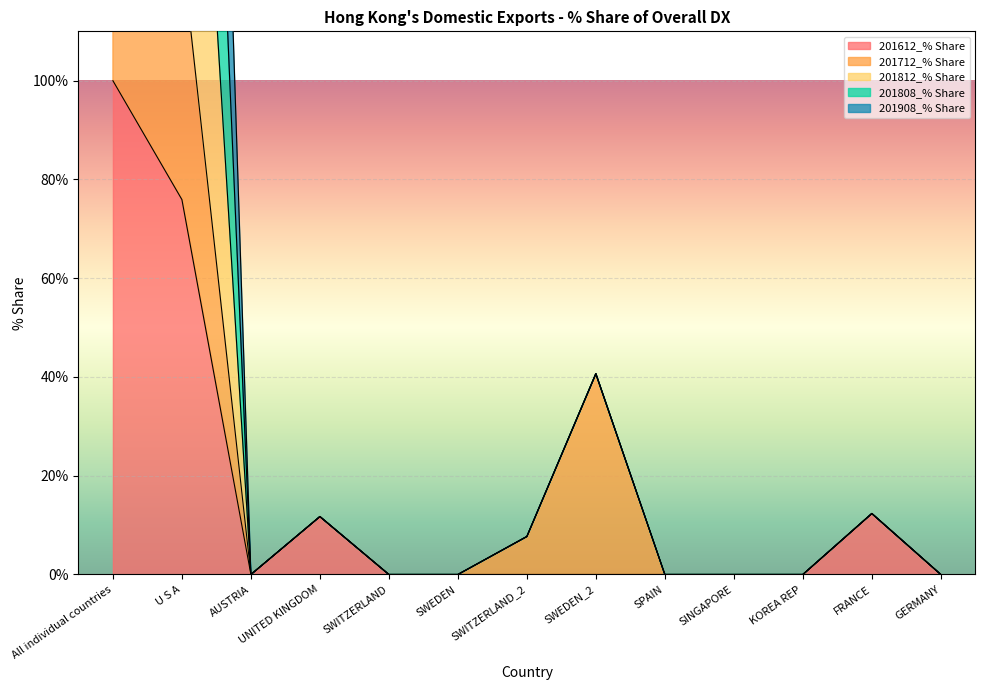

The value of 201612_% Share at SINGAPORE is -45.1. True or false?

False